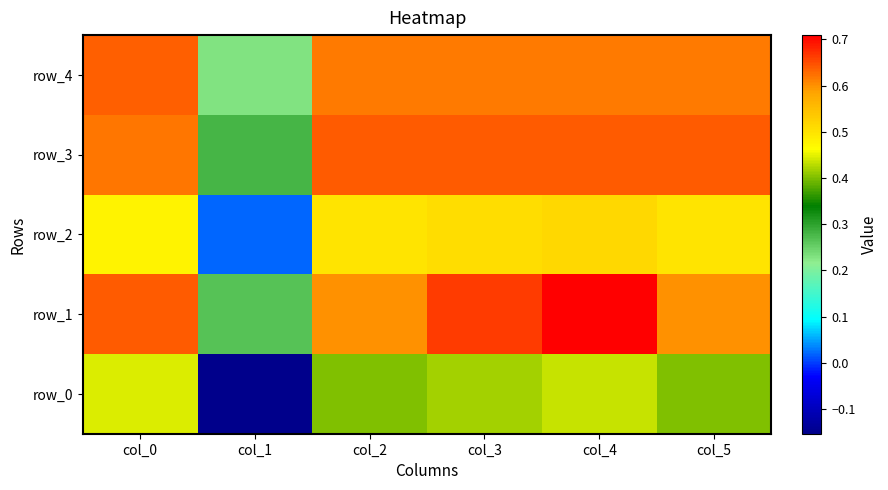

What is the difference between the second highest and minimum values in the row_0 series?

0.6